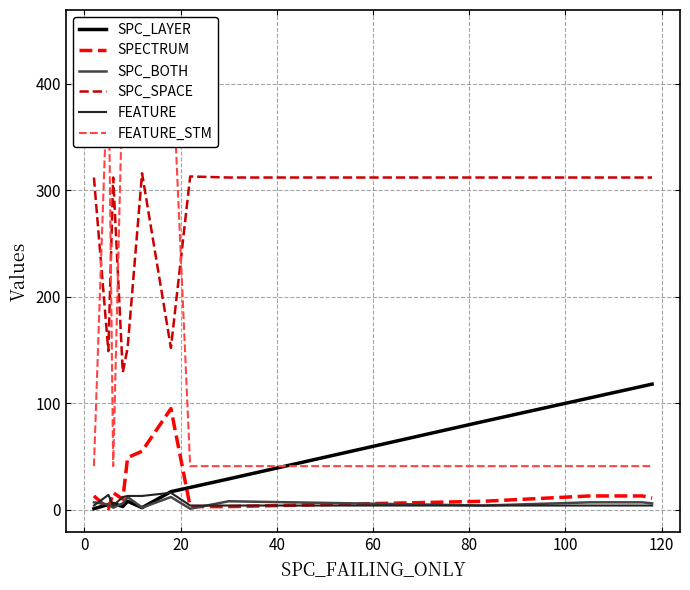

What is the value of the SPC_LAYER point at the 5th from the left?

8